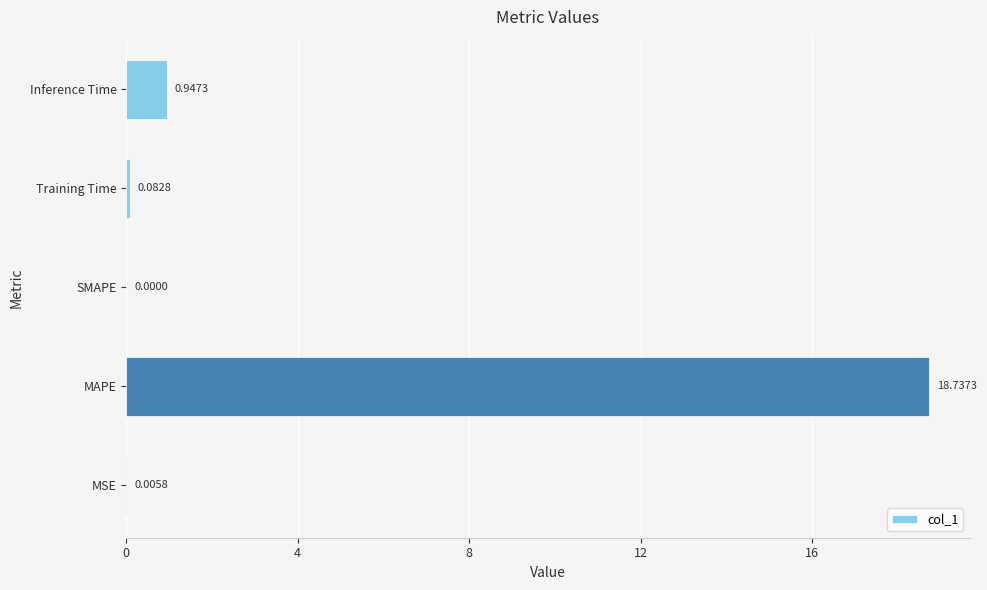

What is the sum of the values at MAPE and Inference Time?

19.7